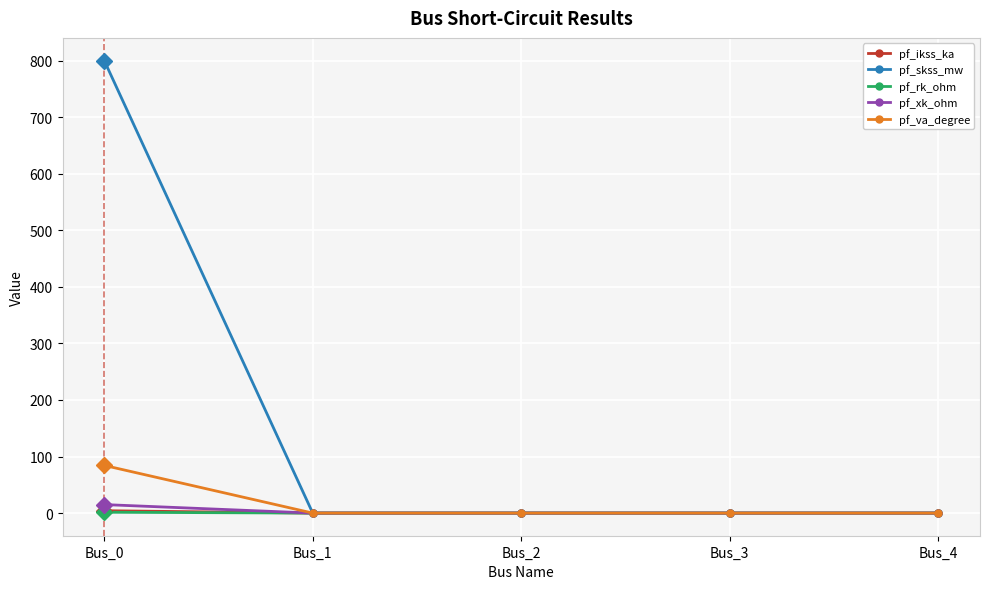

Read the pf_va_degree value at Bus_0.

84.3